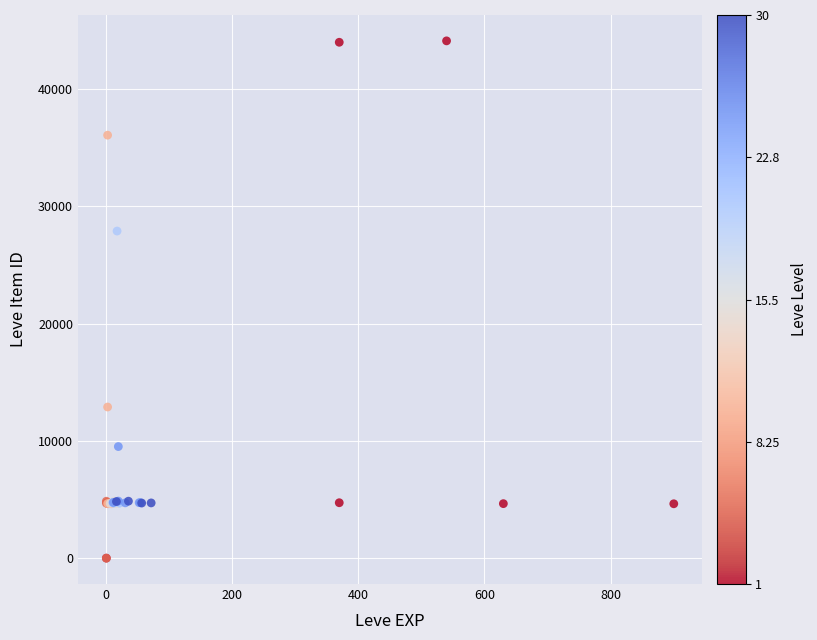

What Y value in the scatter plot is closest to 22048?

27884